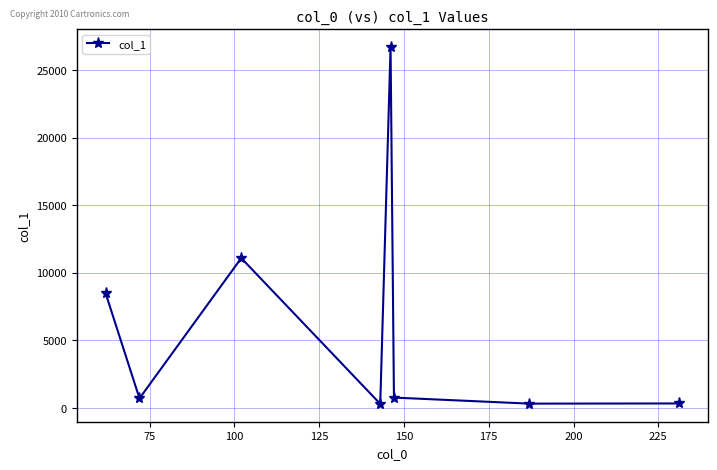

What is the value of the 8th point from the left?

330.5